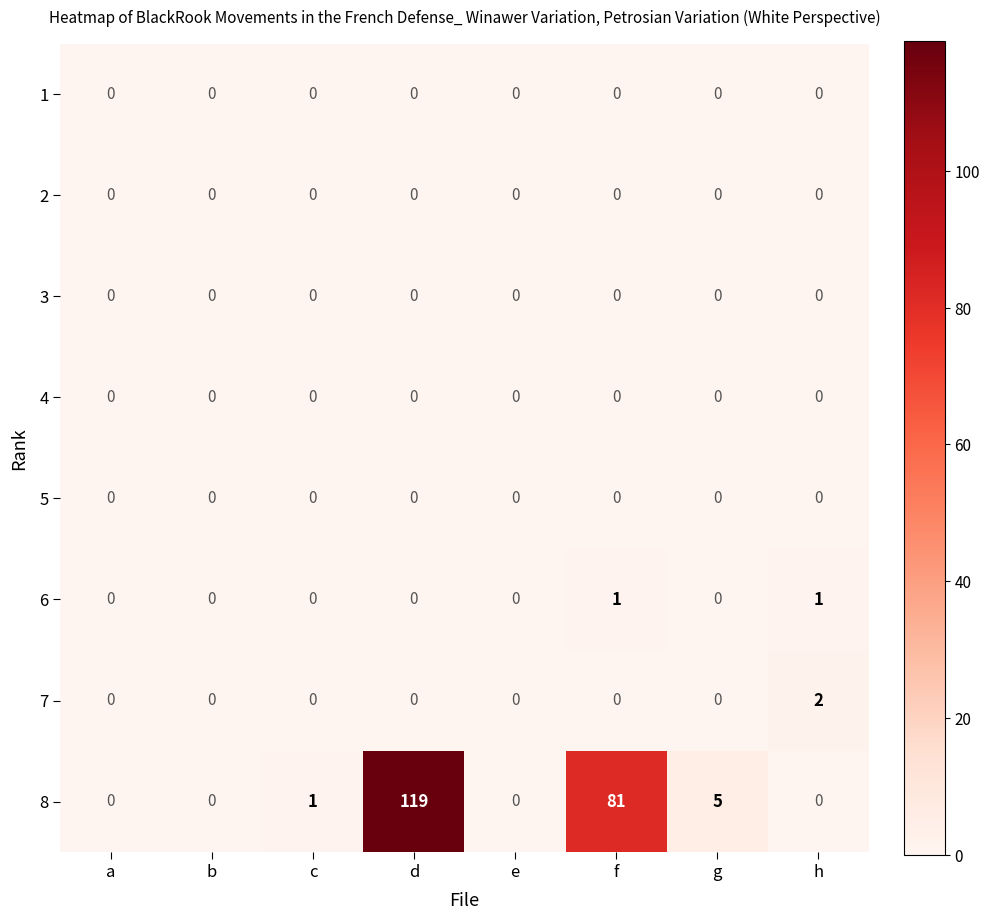

Which series has the largest total across all categories?

8